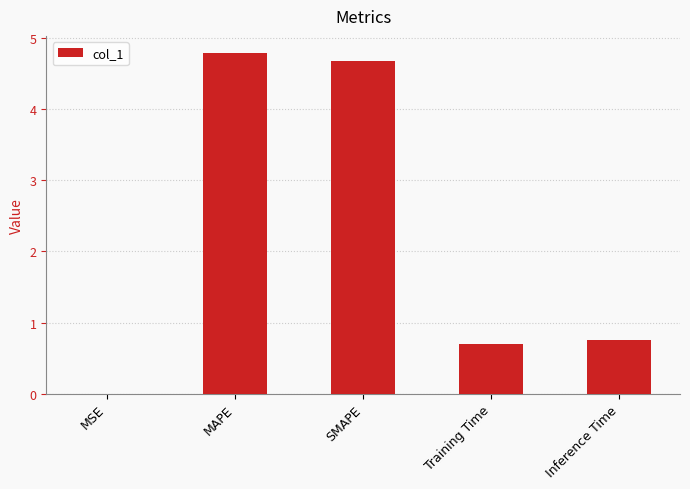

What is the greatest value displayed?

4.8